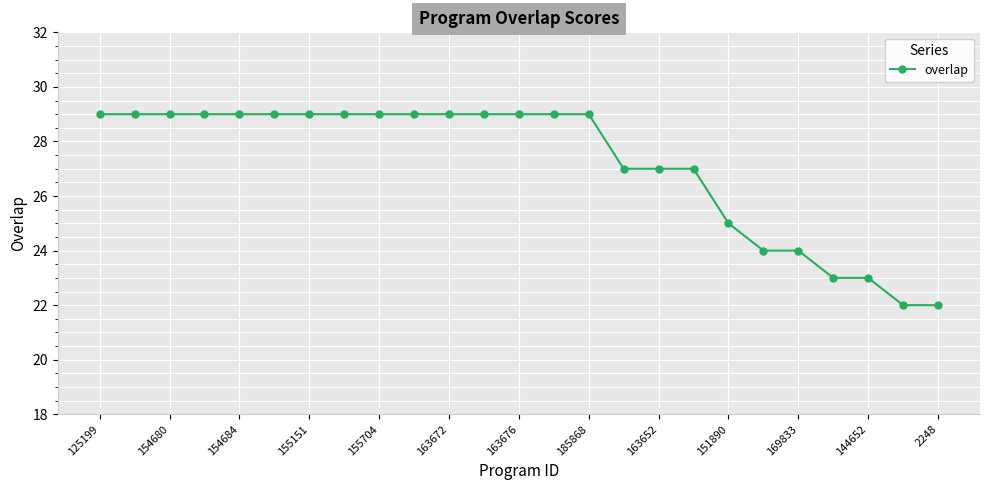

What is the smallest value displayed?

22